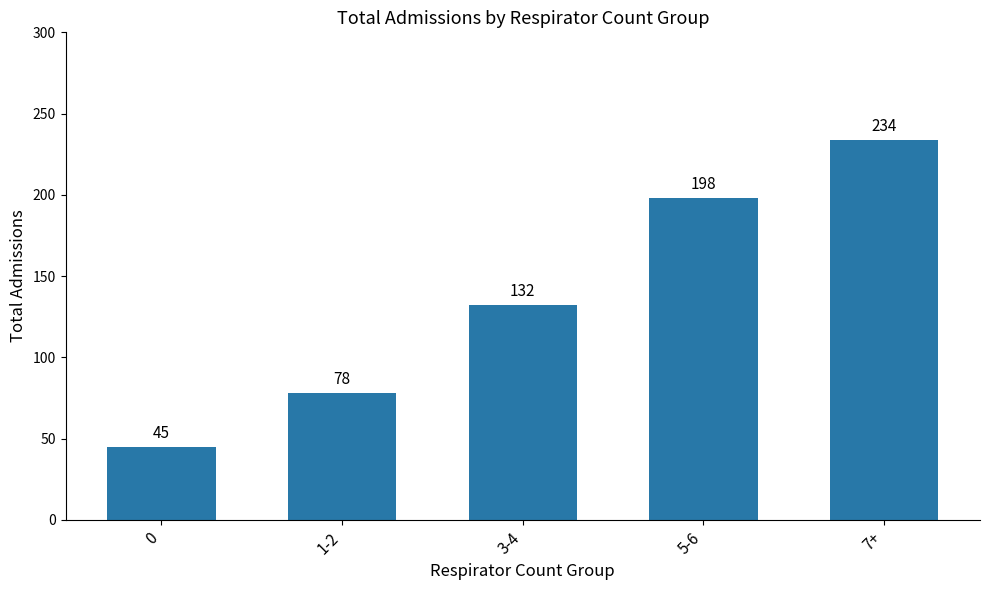

Approximately how many times larger is the value at 7+ compared to 0?

5.2